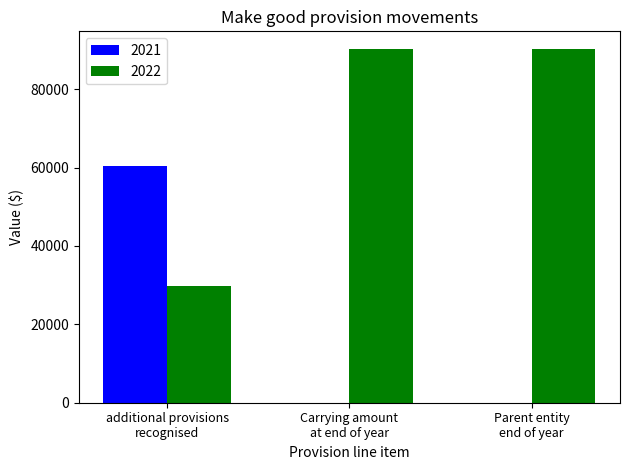

Which series has the largest total across all categories?

2022